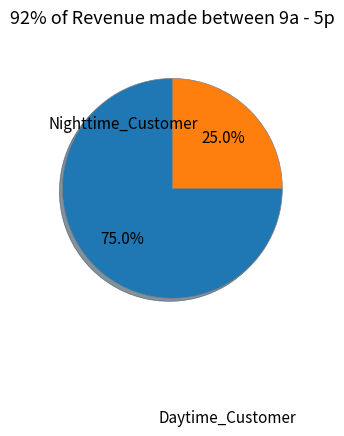

How many segments does this pie chart have?

2